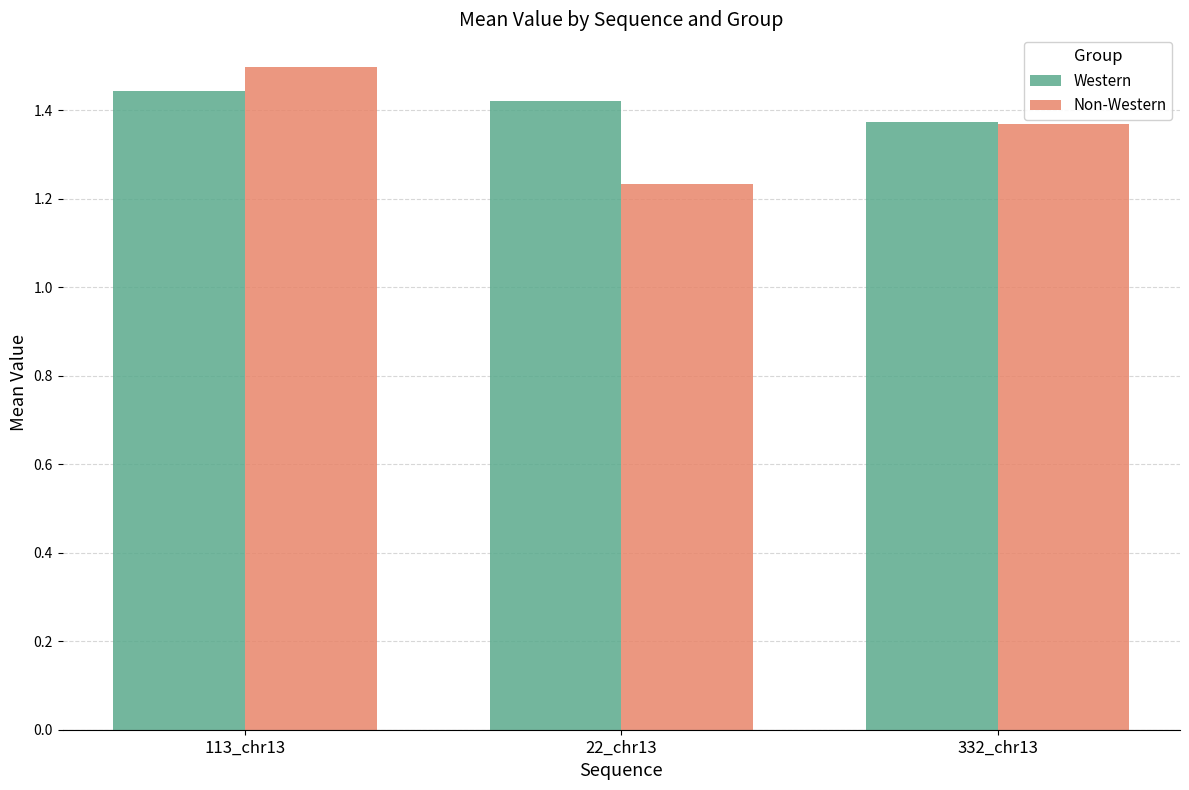

What is the sum of the Western values at 22_chr13 and 332_chr13?

2.8